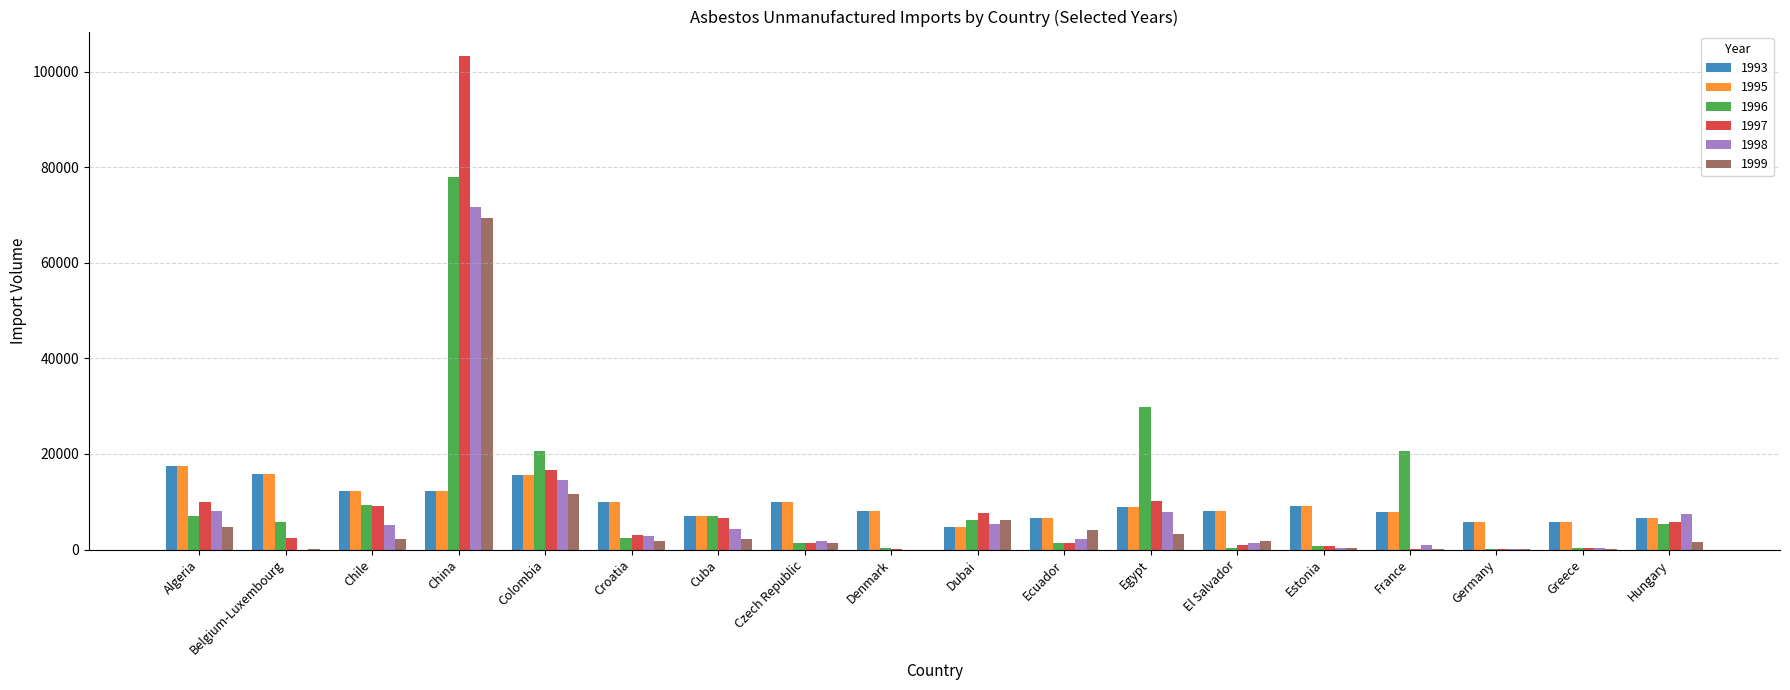

What is the maximum value shown in the chart?

103265